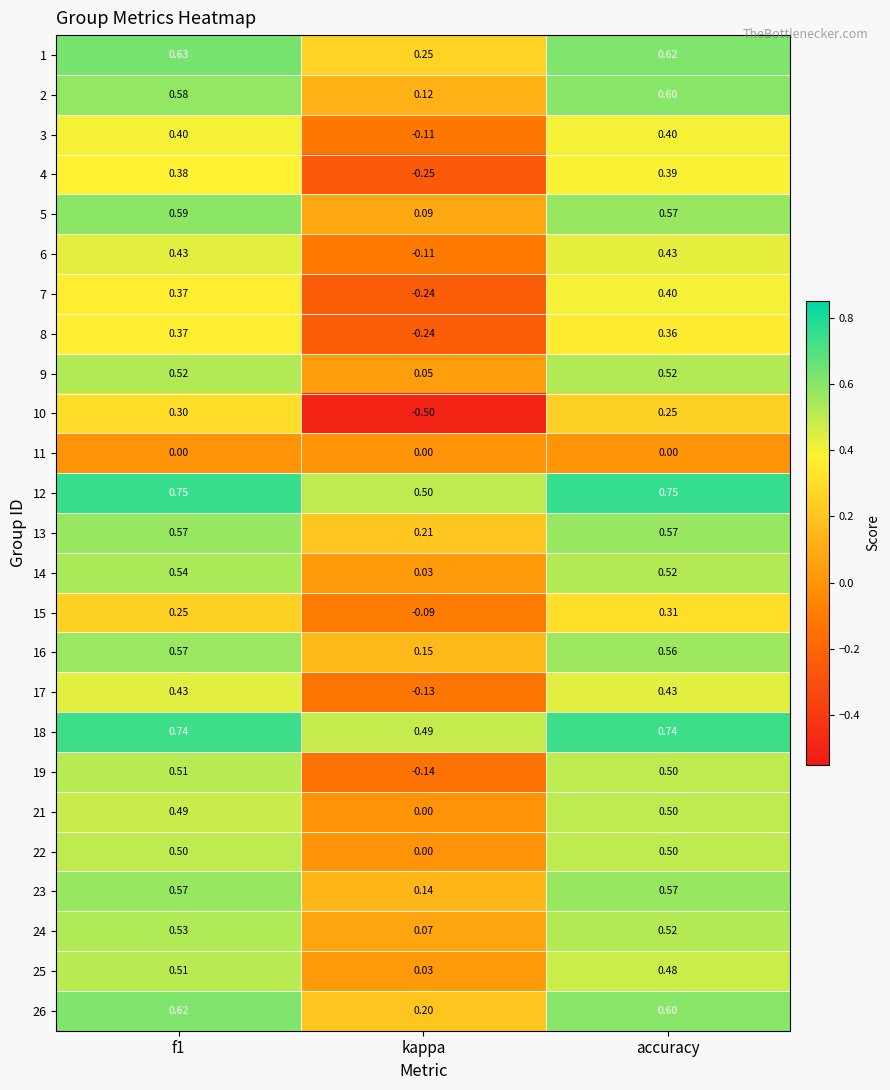

Which label corresponds to the smallest value in the chart?

kappa